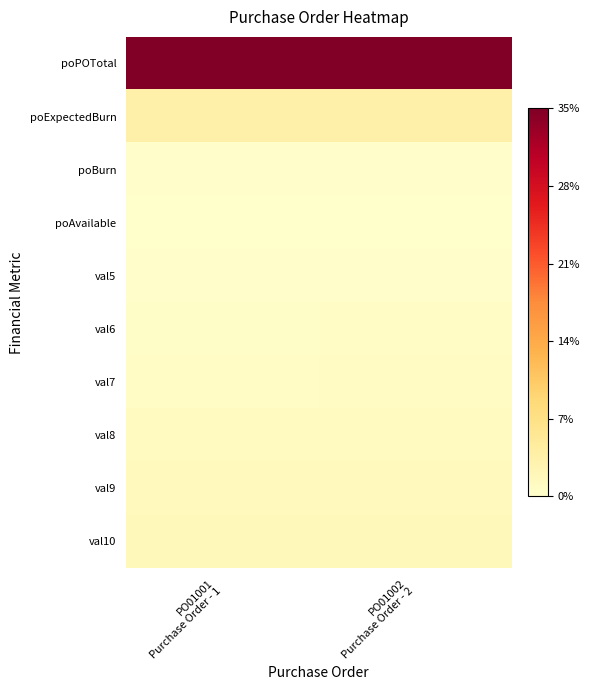

What is the difference between the highest and lowest values at PO01001
Purchase Order - 1?

12333